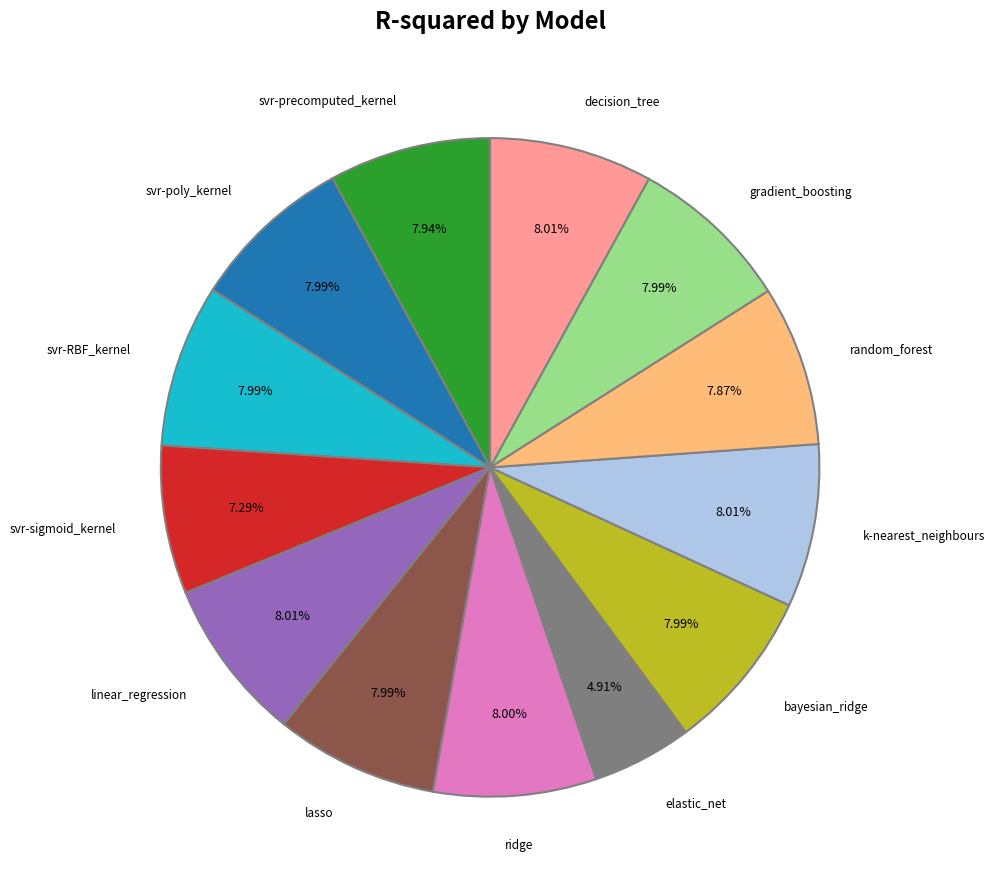

Is there a majority slice in this chart?

No